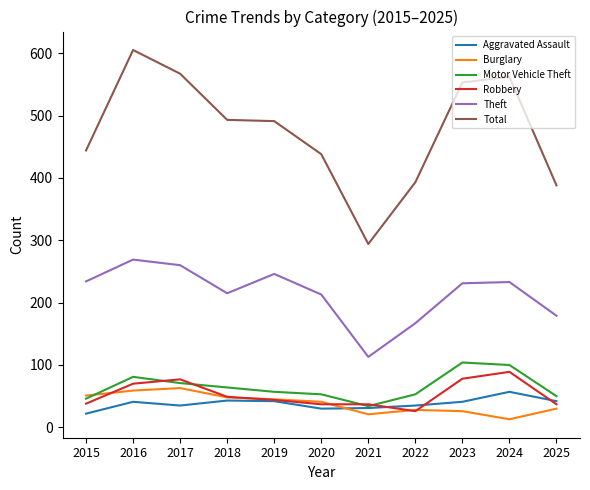

What is the highest value of the Total series?

605